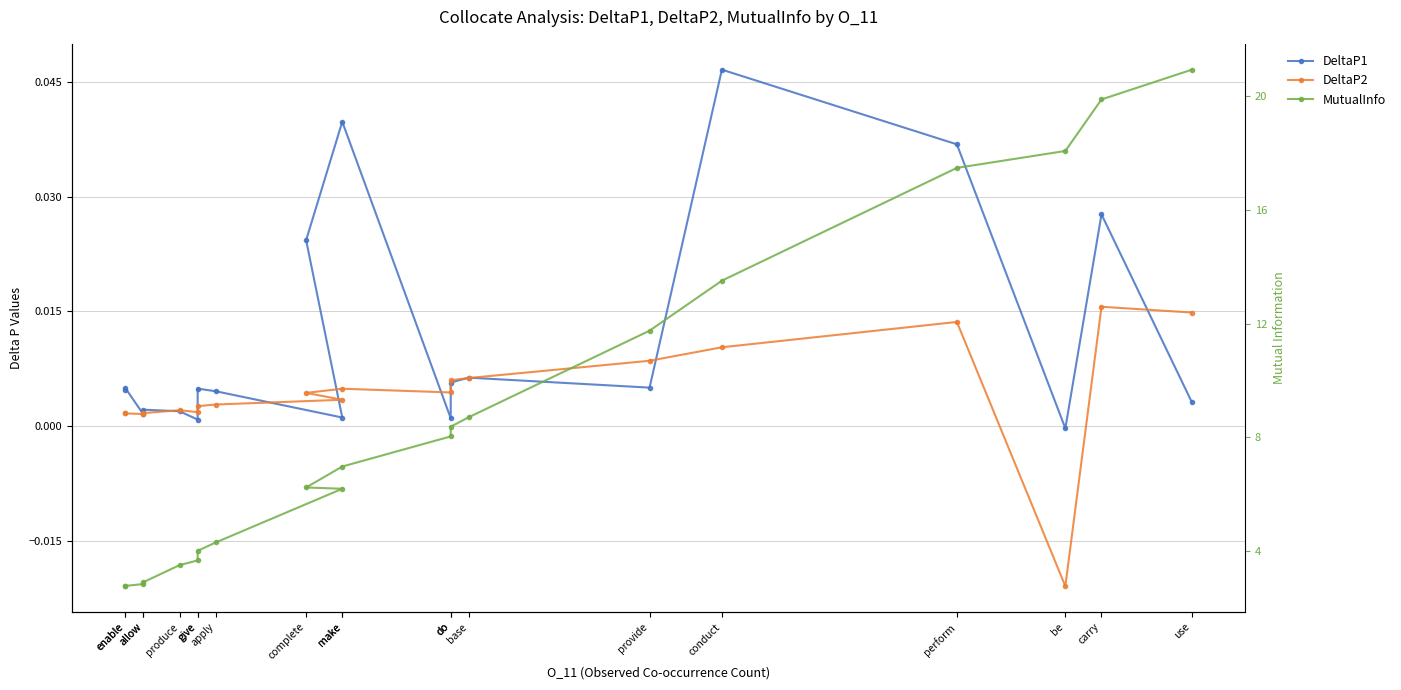

At which label does DeltaP1 first exceed 0?

use